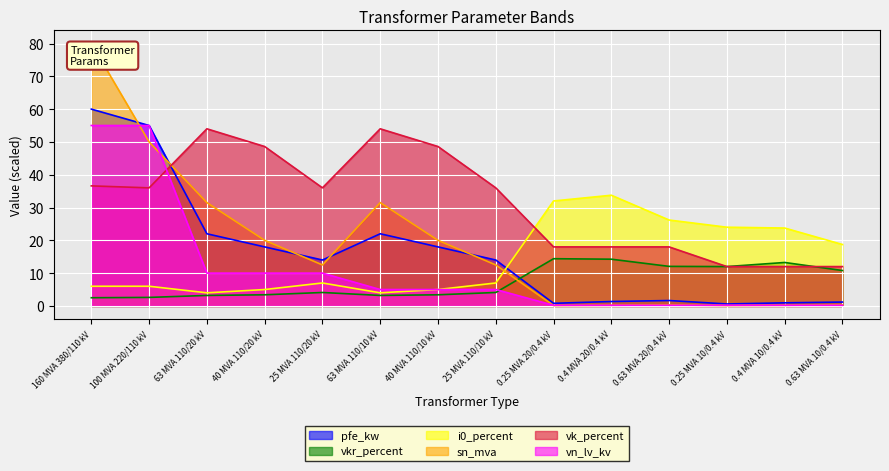

At which label is sn_mva closest to 40?

63 MVA 110/20 kV